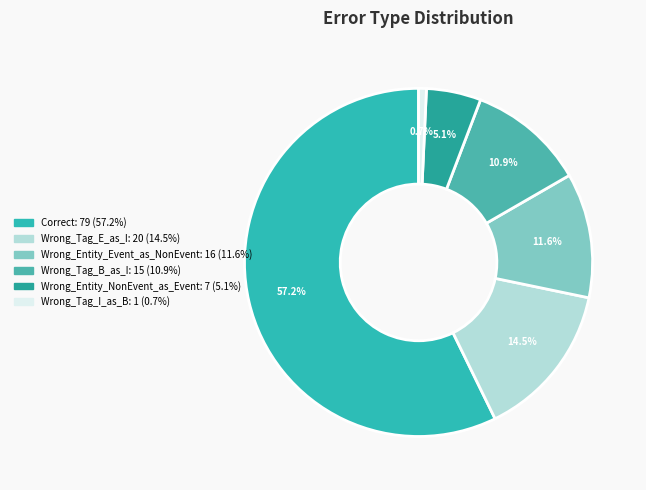

Do Wrong_Entity_NonEvent_as_Event and Wrong_Tag_B_as_I together represent more than half of the pie?

No